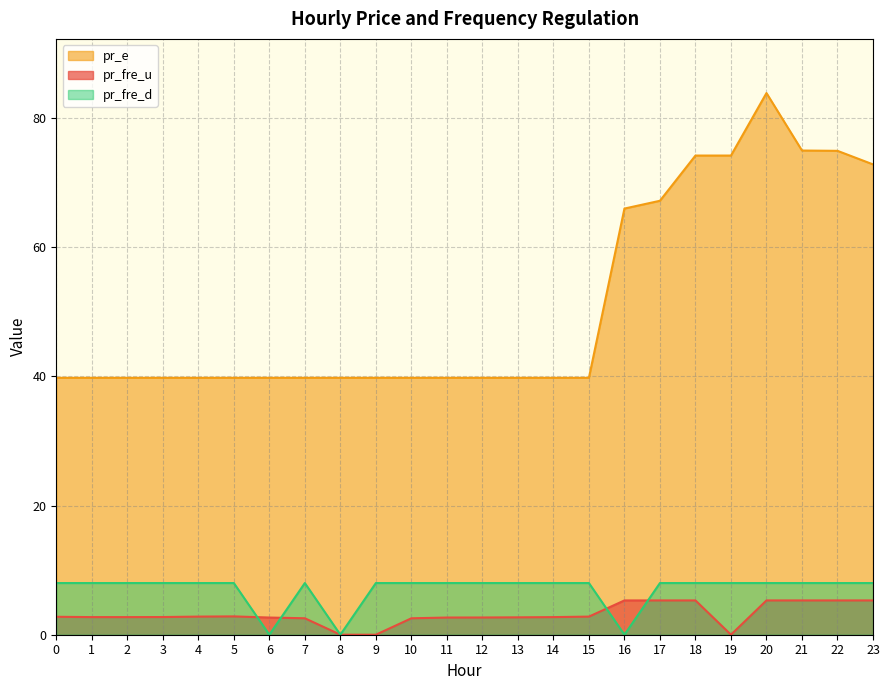

Which has a higher value, 1 or 6?

1